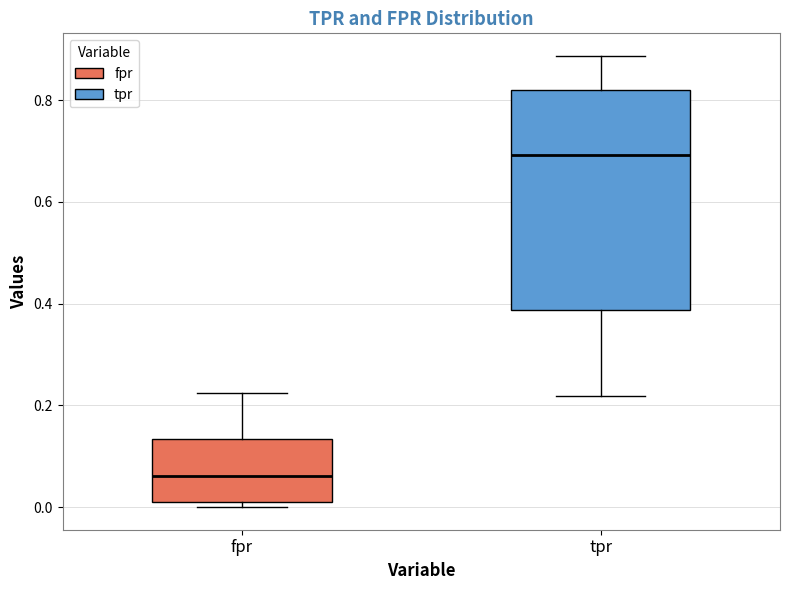

Reading left to right, read every box against the y-axis: the position of its median line, the range the box covers, and the ends of its whiskers. The values are not printed on the chart, so give them approximately, as read against the axis.

fpr: median 0.06, box 0.00 to 0.14, whiskers 0.00 (just below the box's lower edge) to 0.22
tpr: median 0.70, box 0.38 to 0.82, whiskers 0.22 to 0.88